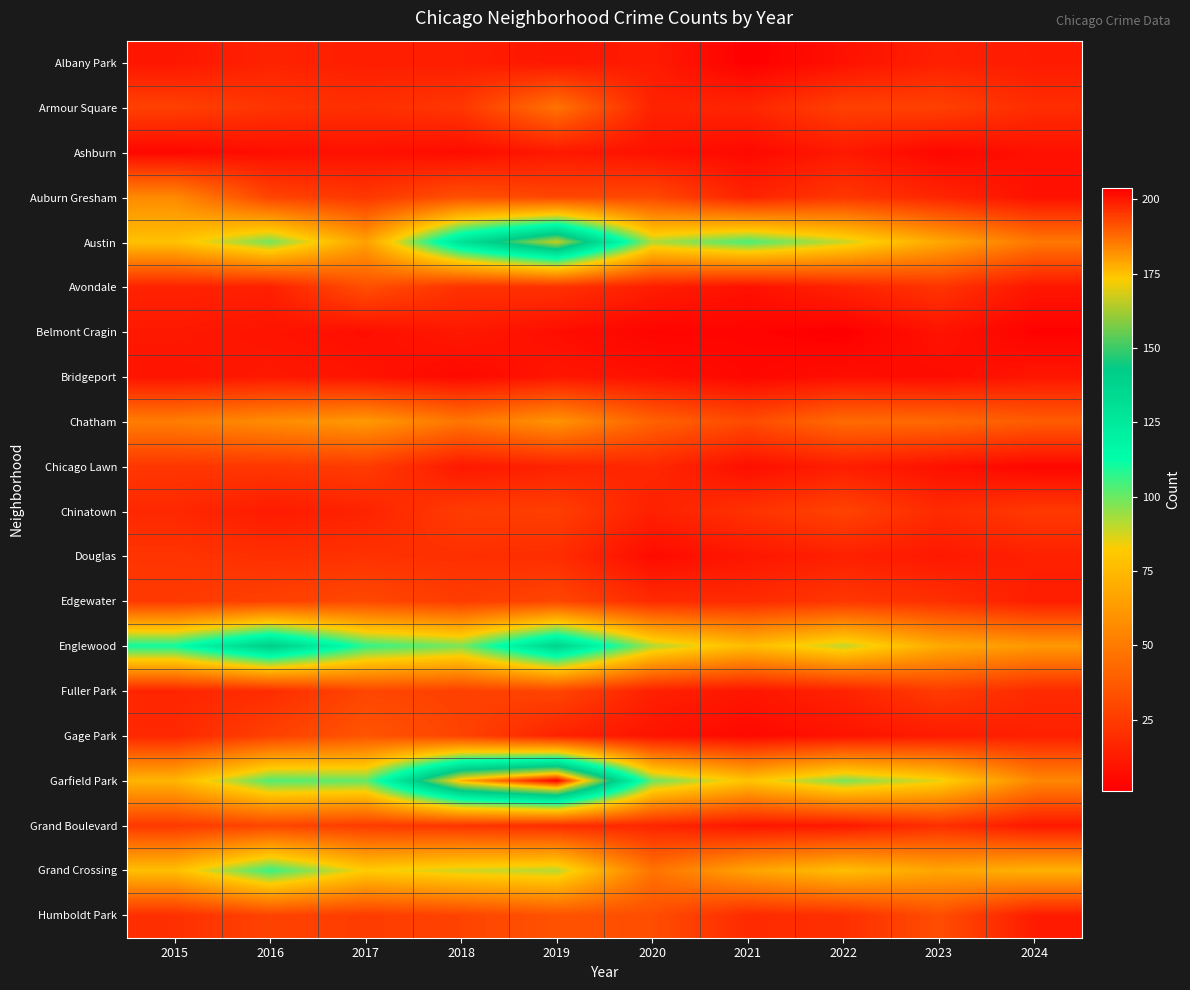

What is the total value across all series at 2023?

576